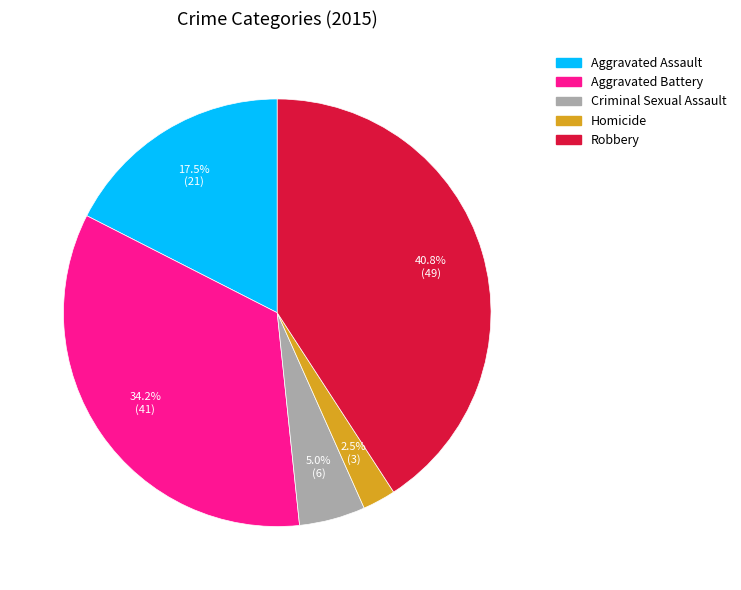

Count the number of slices in the pie.

5